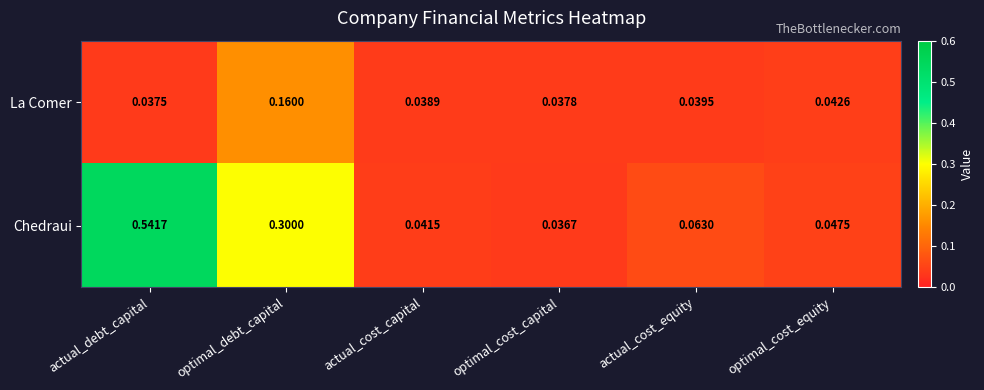

Which category has the highest value in the La Comer series?

optimal_debt_capital